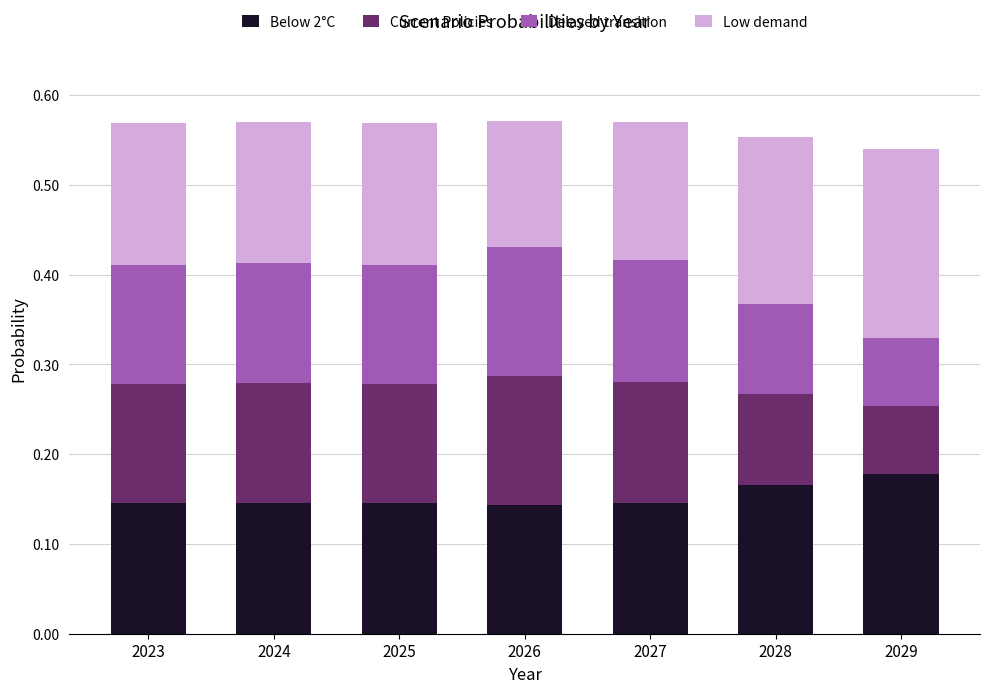

What is the total value across all series at 2025?

0.6